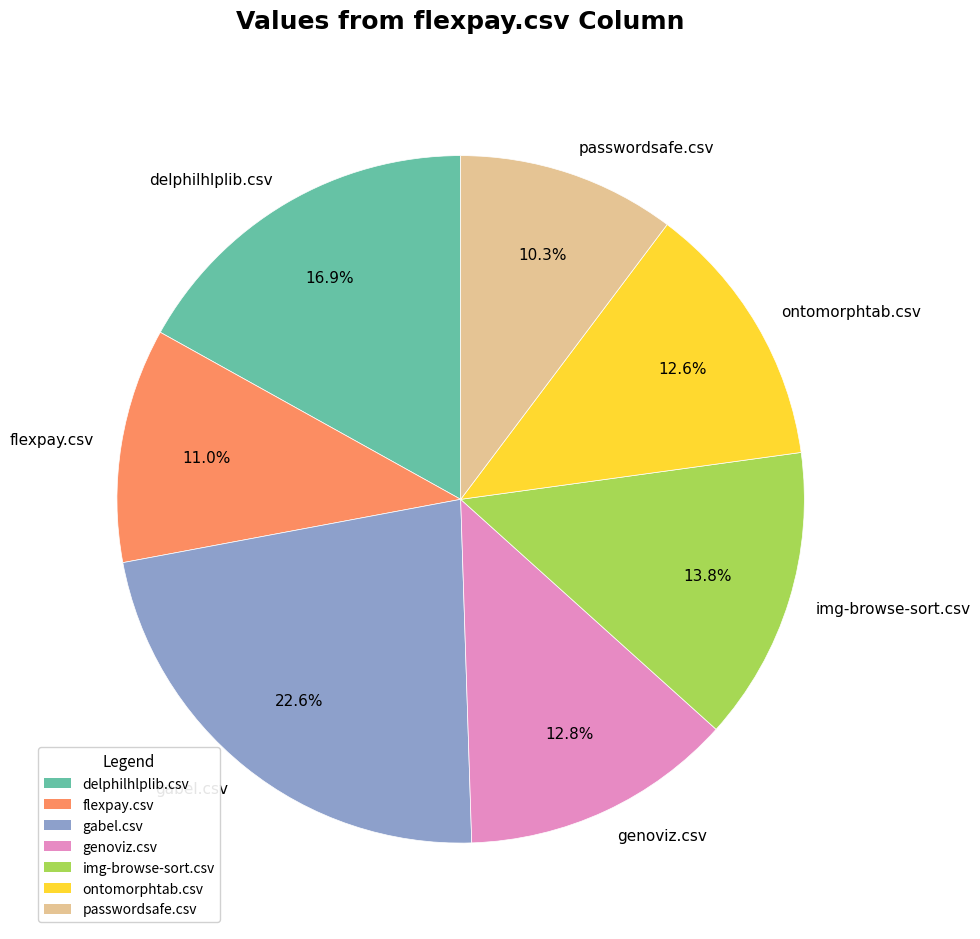

True or false: img-browse-sort.csv accounts for 14% of the total.

True